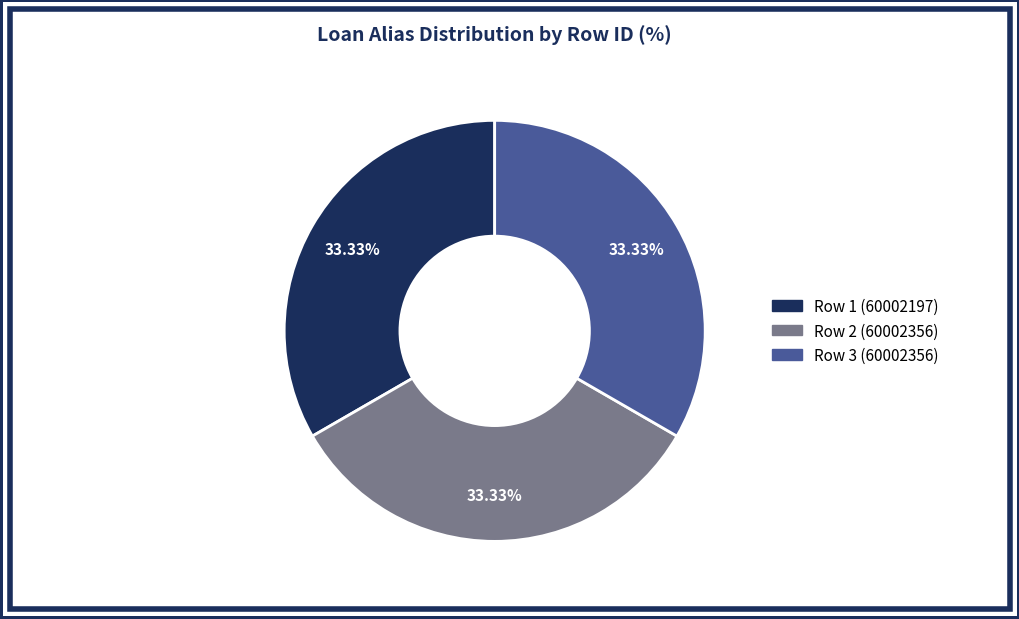

What is the ratio of the value at Row 1 (60002197) to the value at Row 3 (60002356)?

1.0